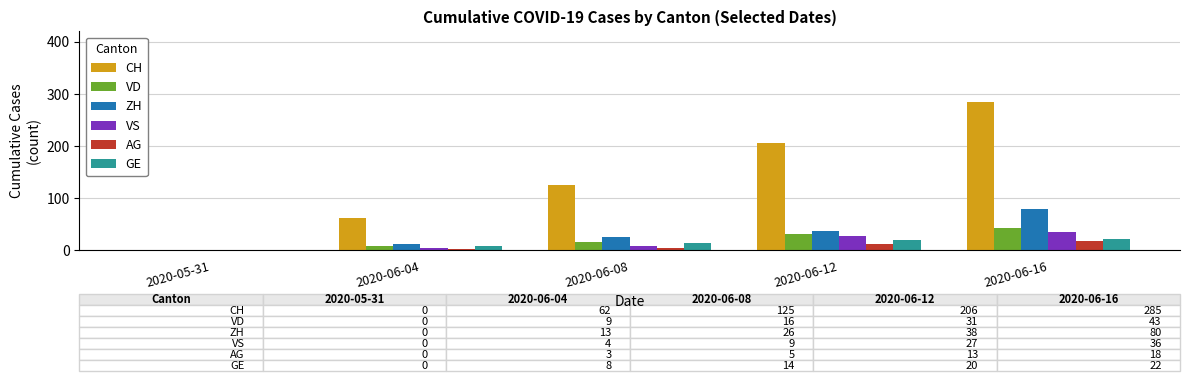

What is the maximum value shown in the chart?

285